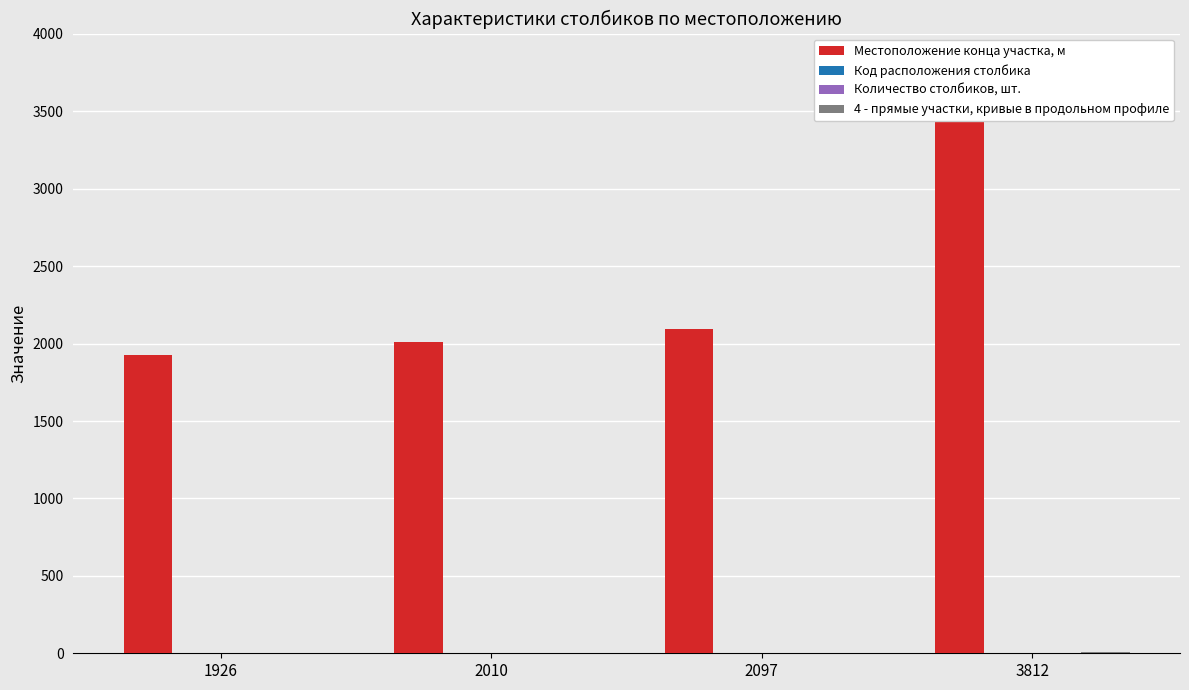

At 1926, list the series in order from smallest to largest.

Количество столбиков, шт., Код расположения столбика, 4 - прямые участки, кривые в продольном профиле, Местоположение конца участка, м